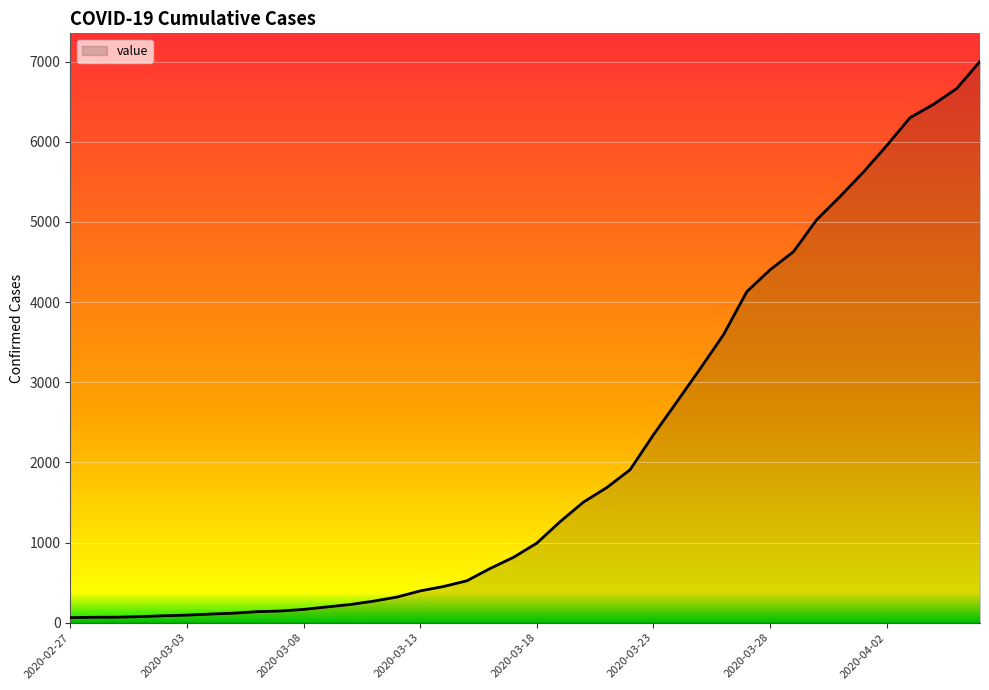

What is the greatest value displayed?

7003